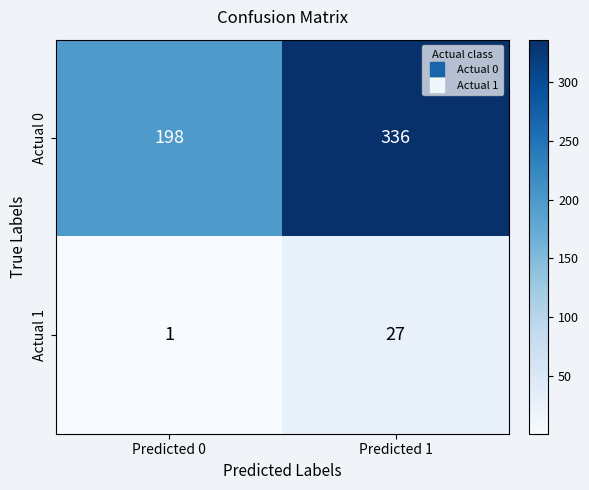

What is the approximate value of Actual 0 at Predicted 0?

198